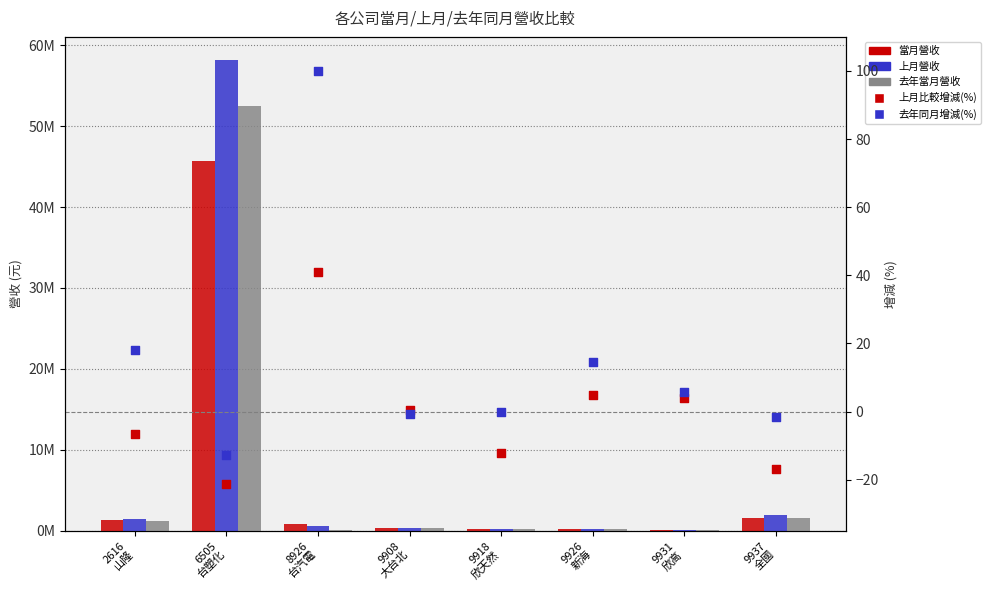

At how many categories does at least one series exceed 55232103?

1